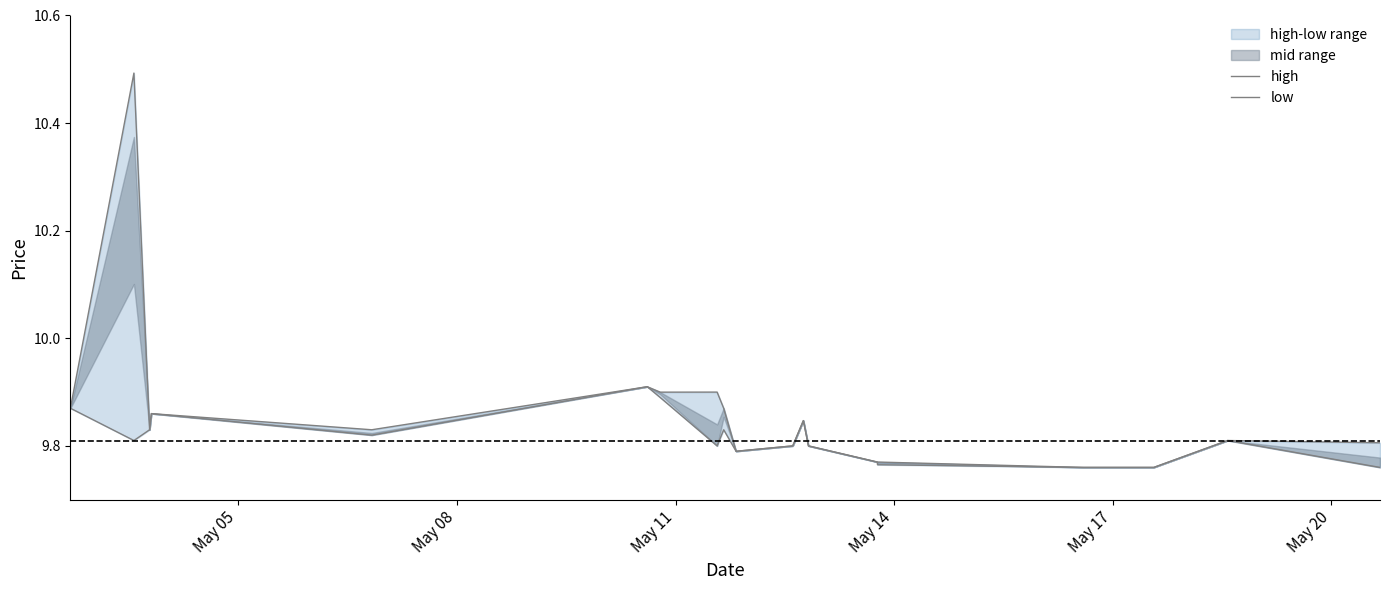

Between May 08 and May 20, which is larger?

May 08